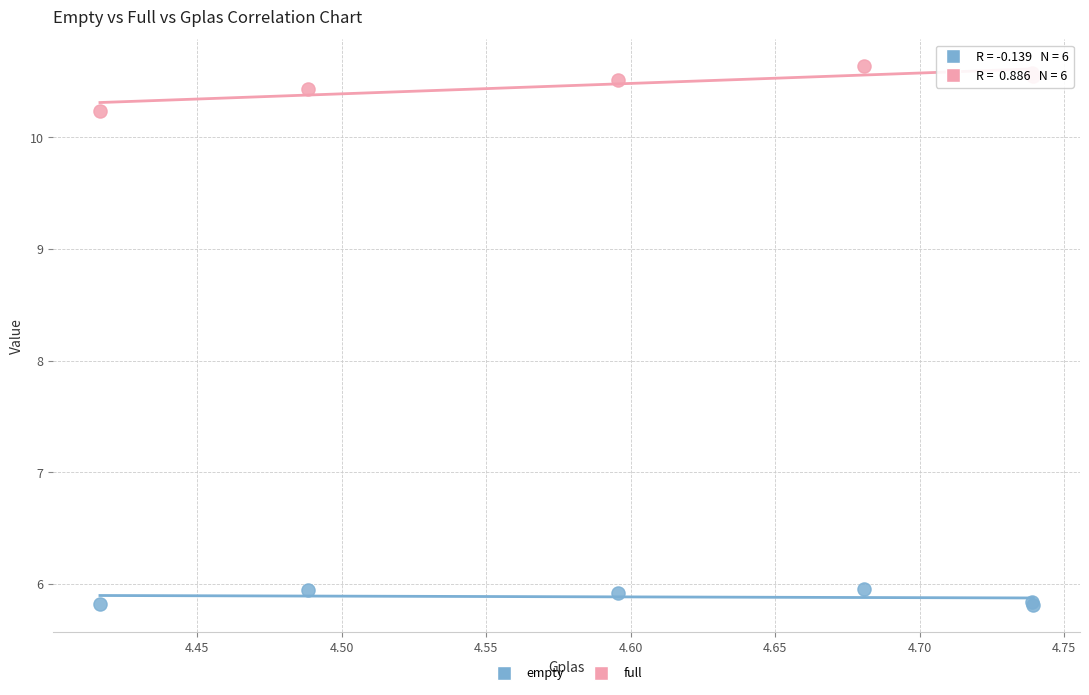

What are all the series names shown in the legend?

empty, full